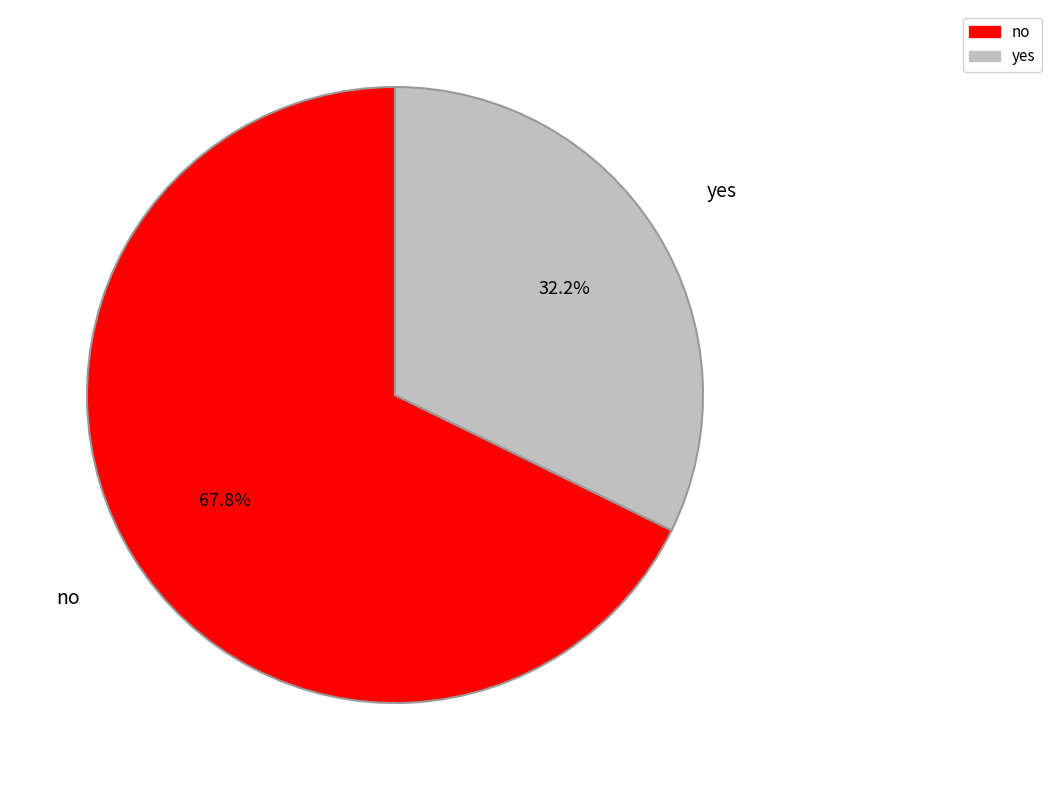

The no slice represents 58% of the pie. True or false?

False